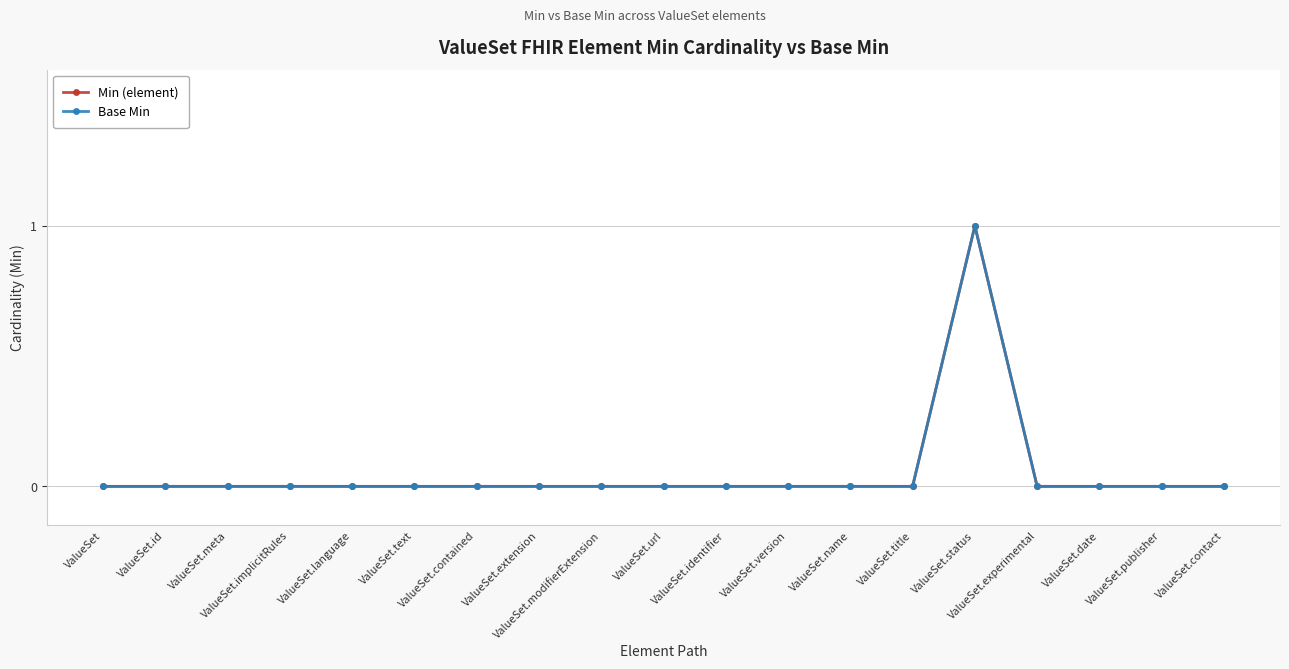

Reading left to right, list all the values displayed in this chart.

Min (element): 0	0	0	0	0	0	0	0	0	0	0	0	0	0	1	0	0	0	0
Base Min: 0	0	0	0	0	0	0	0	0	0	0	0	0	0	1	0	0	0	0